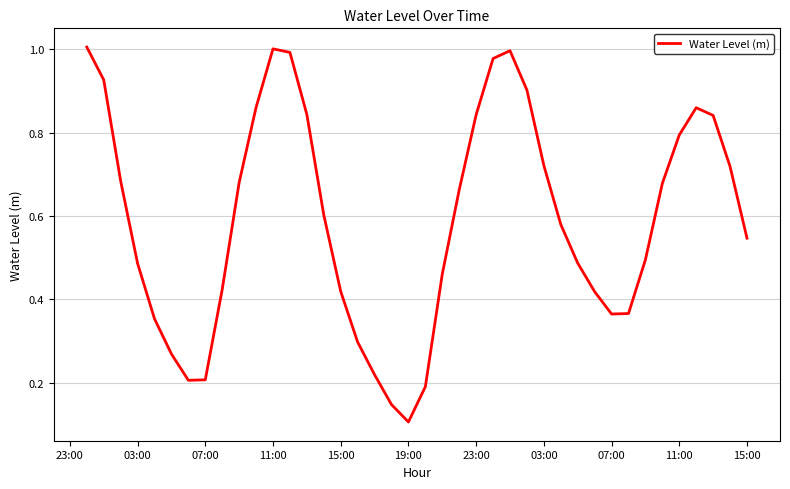

Is this an area chart (filled region under the line)?

No